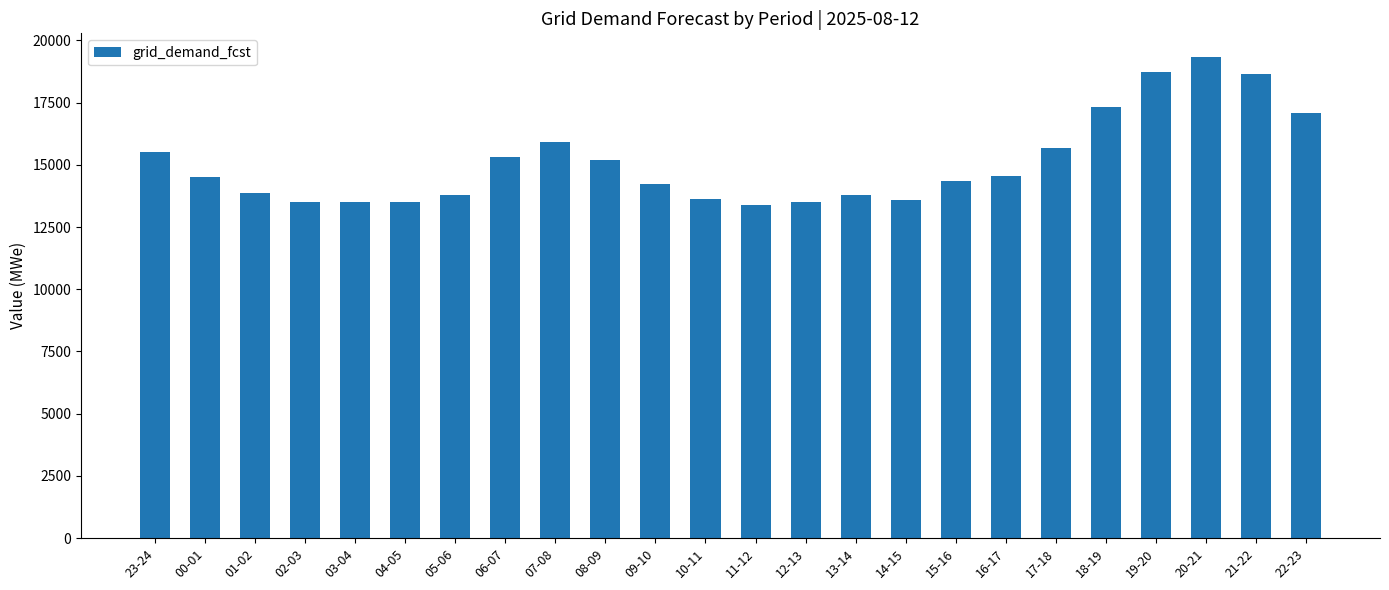

What is the maximum value shown in the chart?

19314